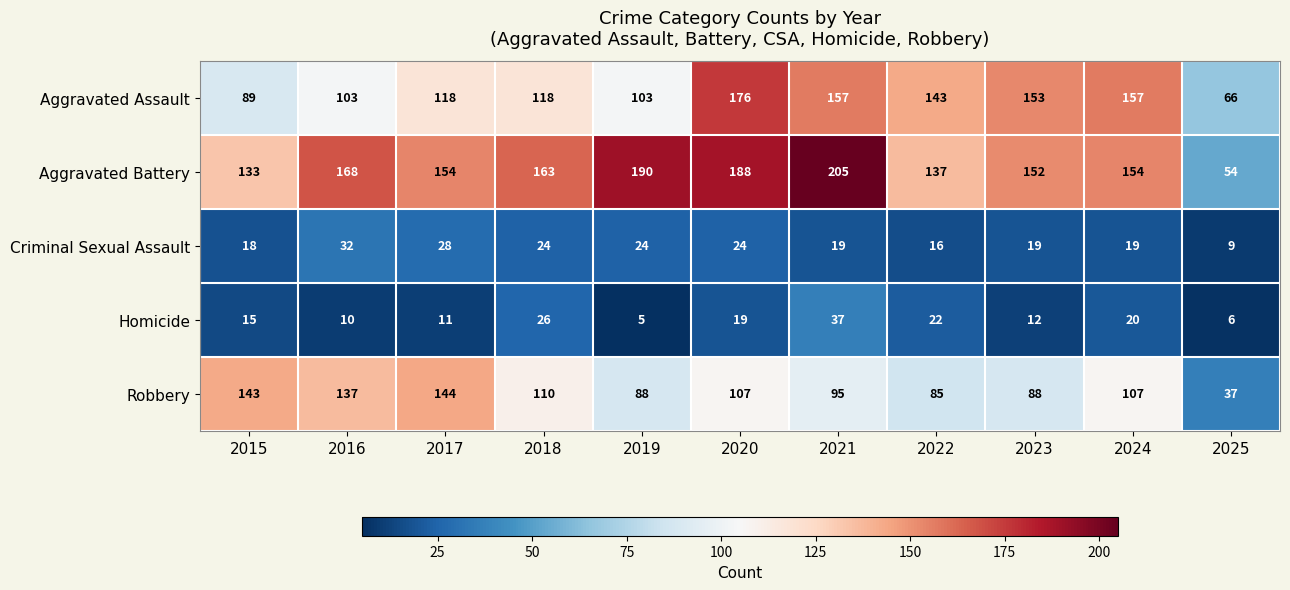

Rank the series by their maximum value, from lowest to highest.

Criminal Sexual Assault, Homicide, Robbery, Aggravated Assault, Aggravated Battery